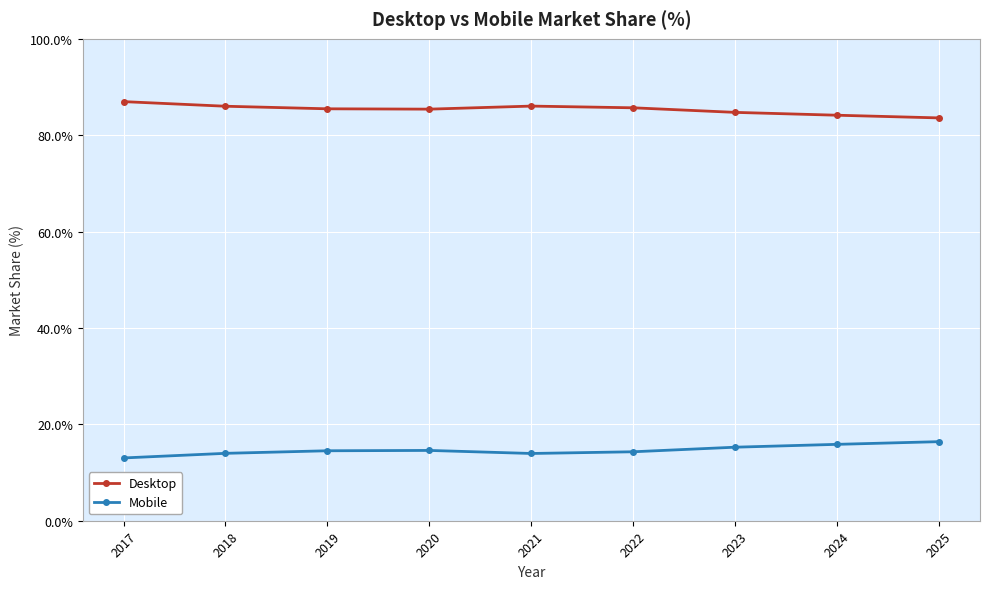

What is the sum of all Desktop values?

768.1